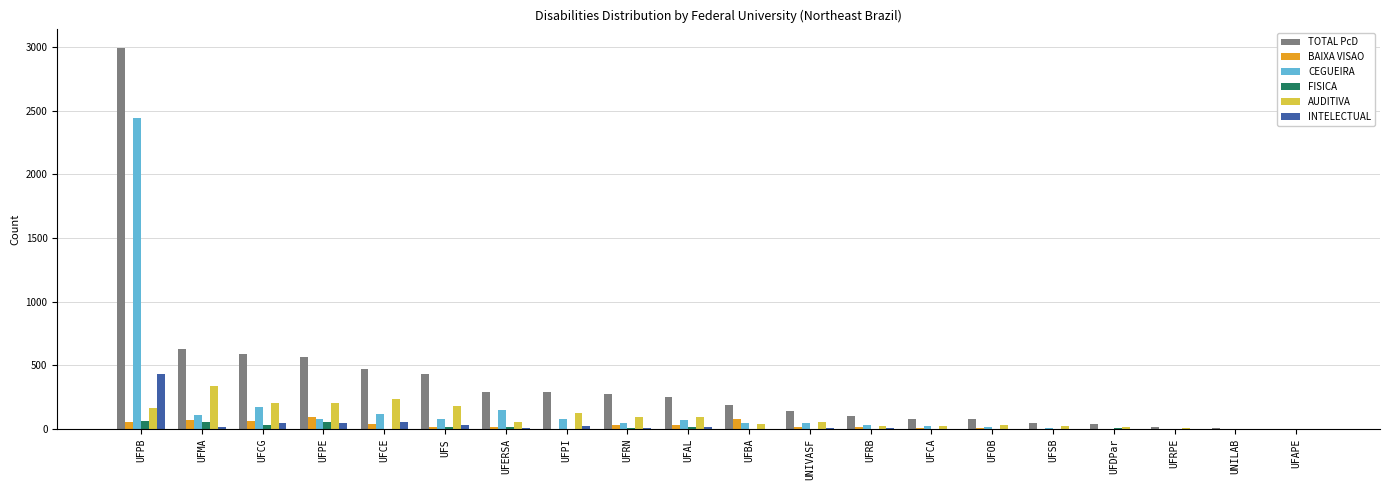

Is it true that BAIXA VISAO equals 1 at UFPI?

True